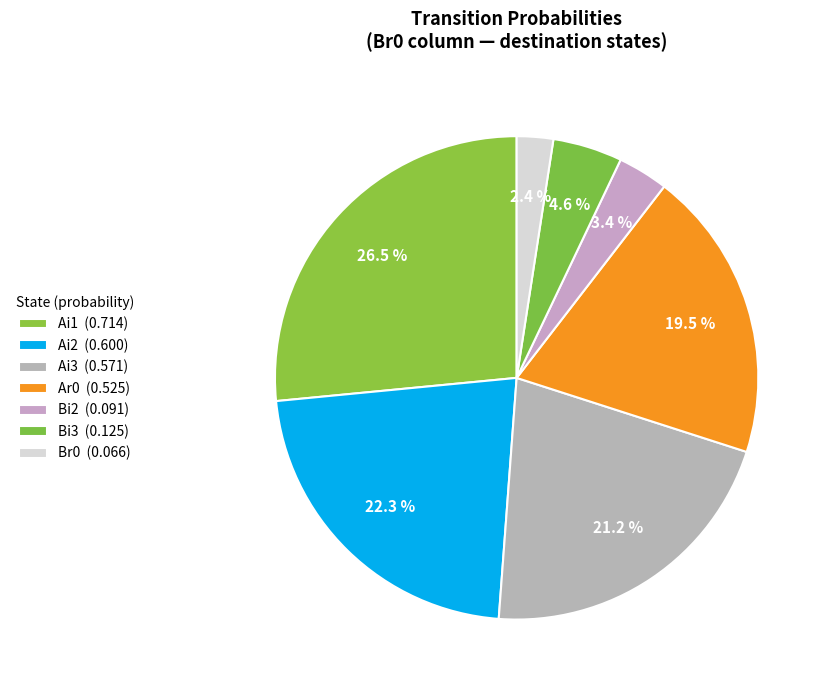

Count the number of slices in the pie.

7